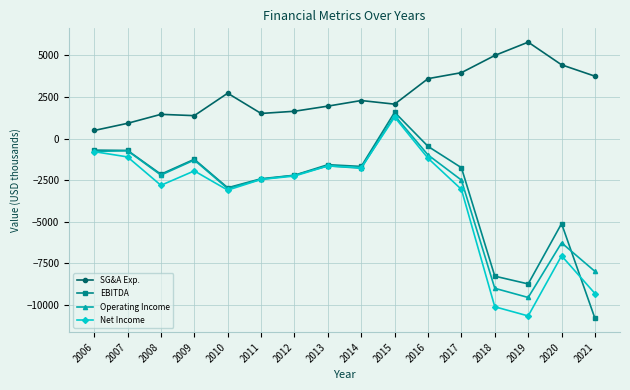

What is the maximum value shown in the chart?

5800.0